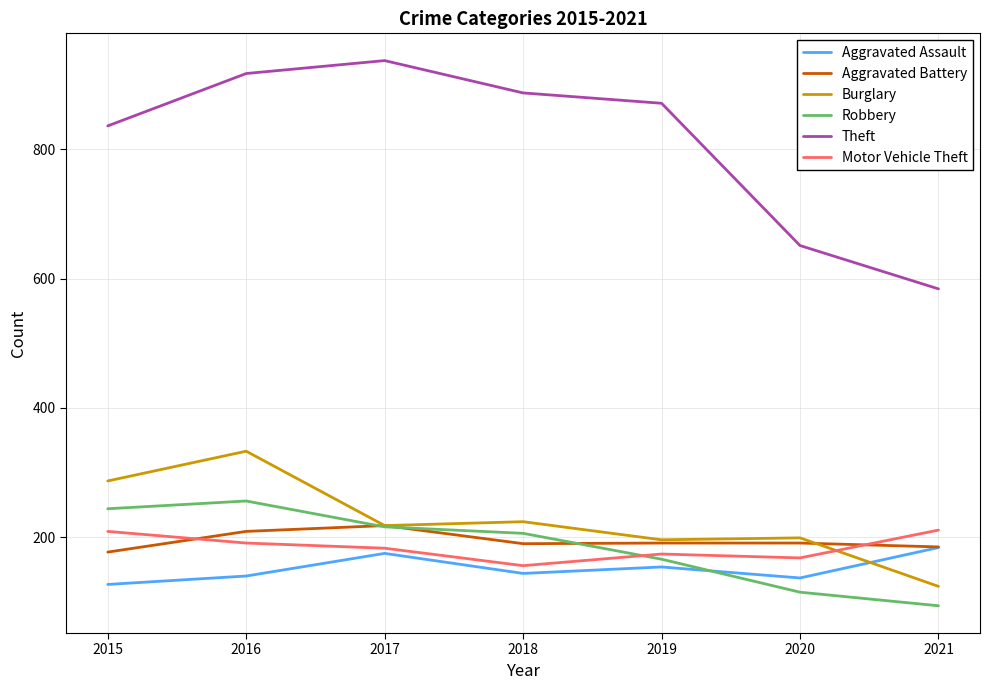

At which category does Motor Vehicle Theft reach its first local valley?

2018